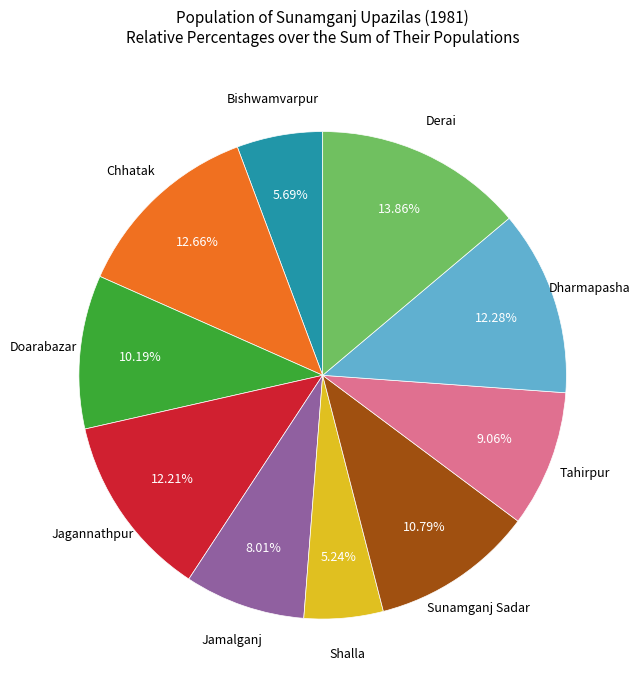

Does any single category account for the majority?

No